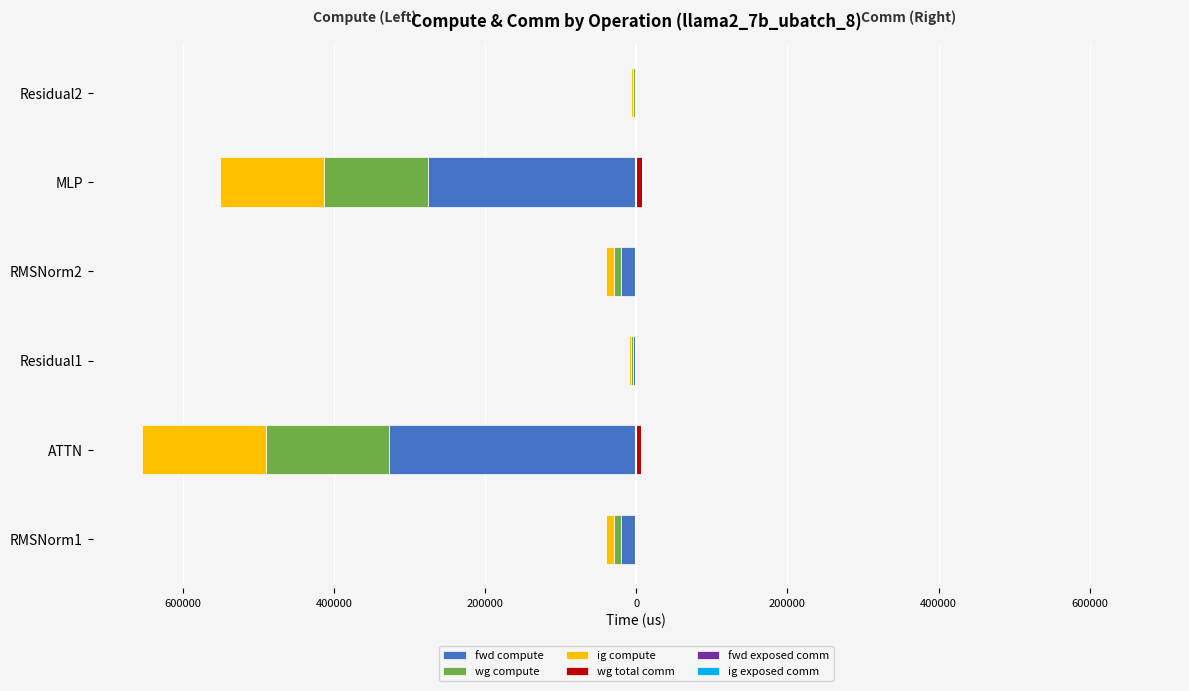

The value of ig compute at Residual2 is -1288.6. True or false?

False